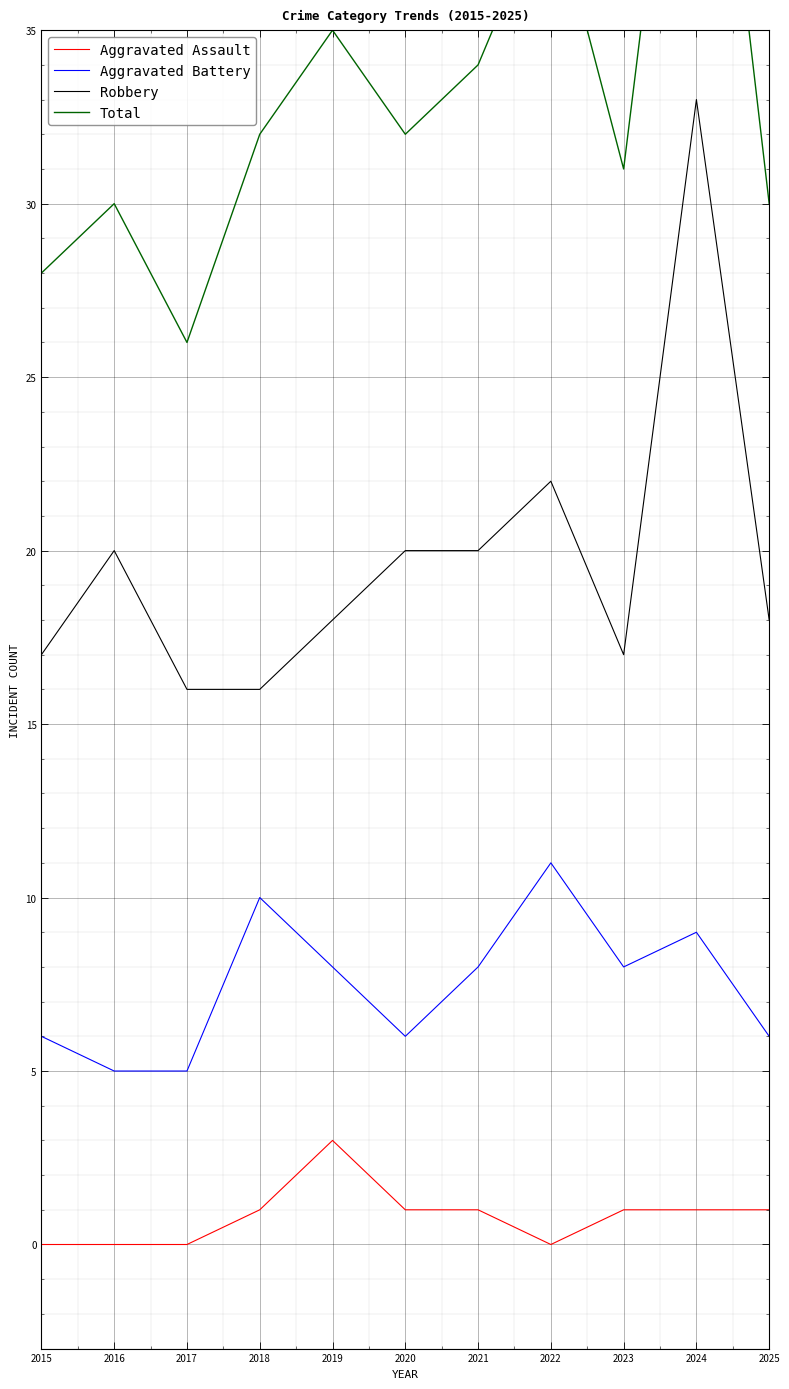

Rank the series by their maximum value, from highest to lowest.

Total, Robbery, Aggravated Battery, Aggravated Assault